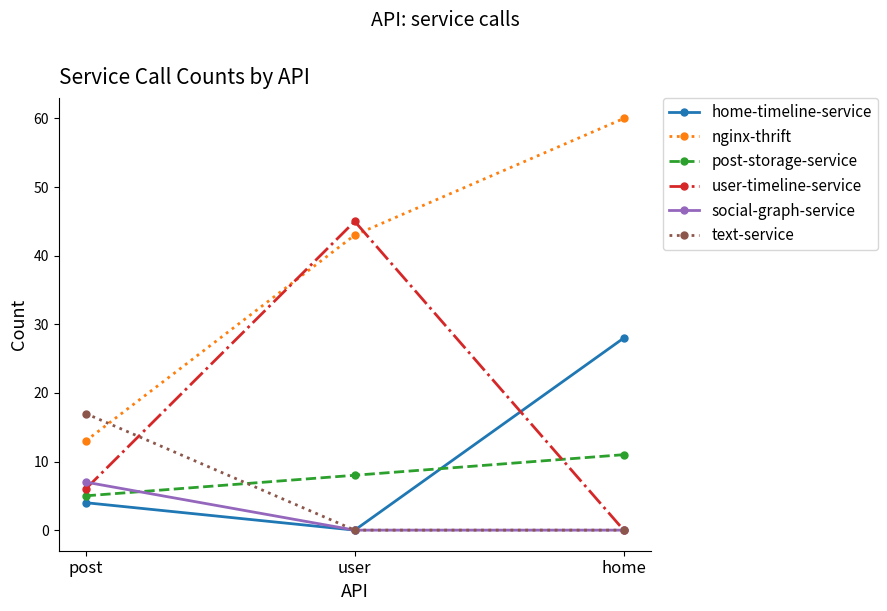

How many distinct data groups are displayed?

6